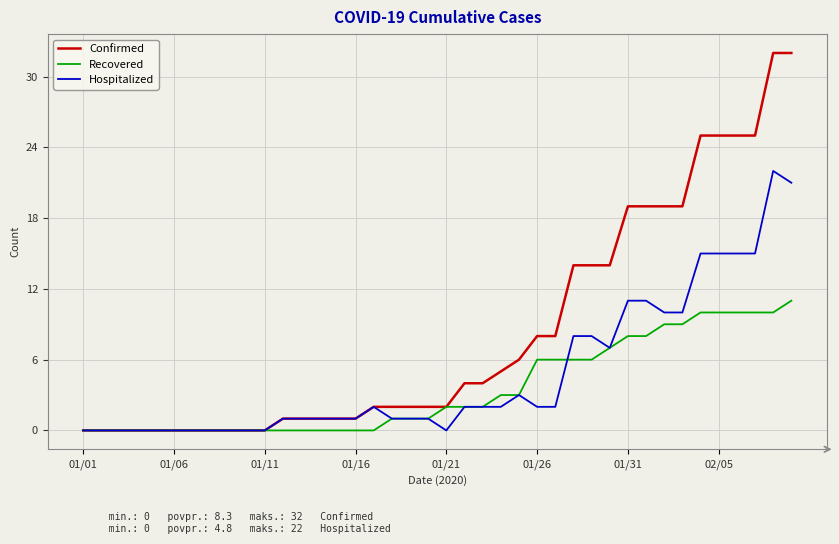

What is the highest value of the Hospitalized series?

22